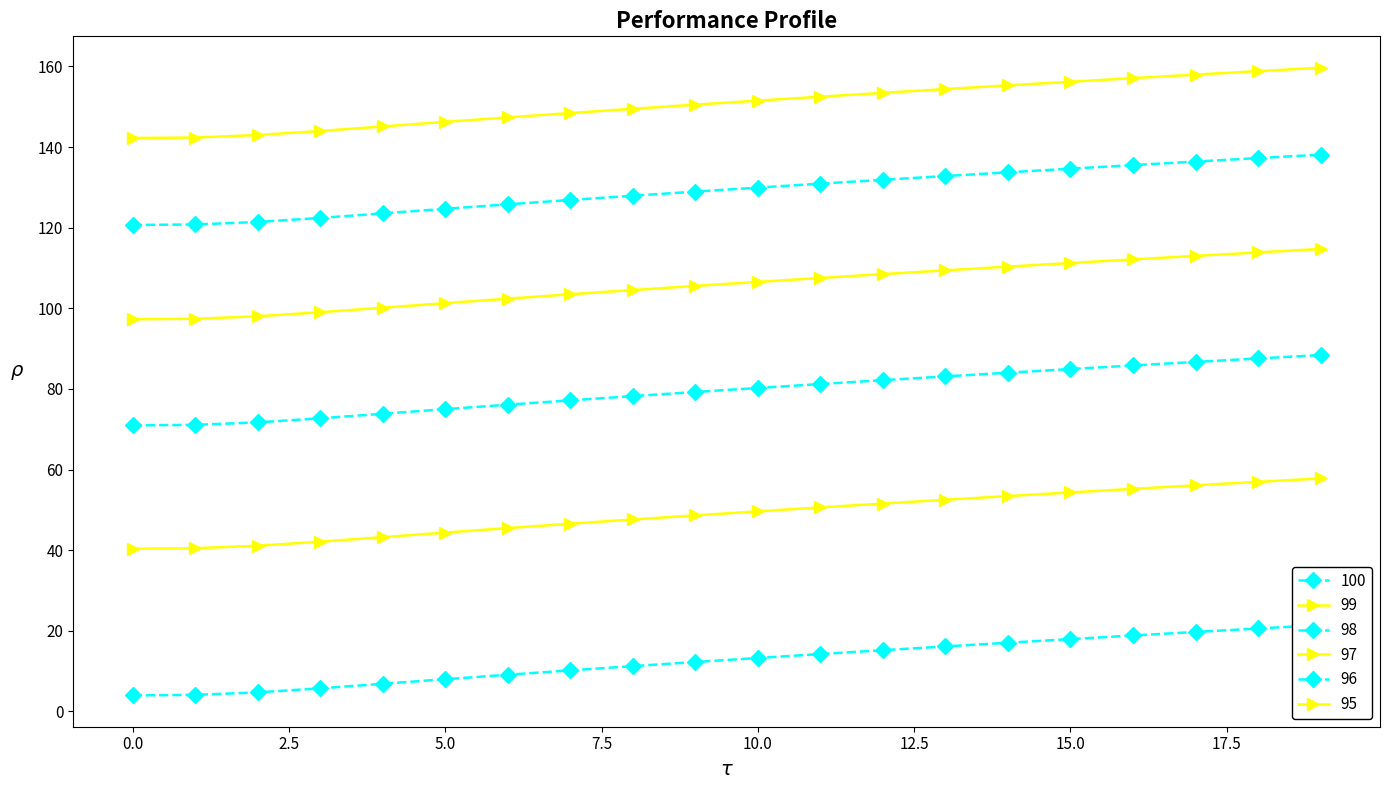

Reading left to right, what are all the values shown in this chart?

100: 71.0	71.1	71.7	72.7	73.8	75.0	76.1	77.2	78.2	79.2	80.2	81.2	82.2	83.1	84.0	84.9	85.8	86.7	87.6	88.4
99: 40.4	40.5	41.1	42.1	43.2	44.4	45.5	46.6	47.6	48.6	49.6	50.6	51.6	52.5	53.4	54.3	55.2	56.1	57.0	57.8
98: 4.0	4.1	4.7	5.7	6.9	8.0	9.1	10.2	11.2	12.3	13.3	14.2	15.2	16.1	17.1	18.0	18.8	19.7	20.6	21.4
97: 97.3	97.4	98.0	99.0	100.1	101.3	102.4	103.5	104.5	105.6	106.5	107.5	108.5	109.4	110.3	111.2	112.1	113.0	113.9	114.7
96: 120.7	120.8	121.4	122.4	123.5	124.7	125.8	126.9	127.9	128.9	129.9	130.9	131.9	132.8	133.7	134.6	135.5	136.4	137.3	138.1
95: 142.2	142.4	143.0	144.0	145.1	146.2	147.4	148.4	149.5	150.5	151.5	152.5	153.4	154.4	155.3	156.2	157.1	158.0	158.8	159.7